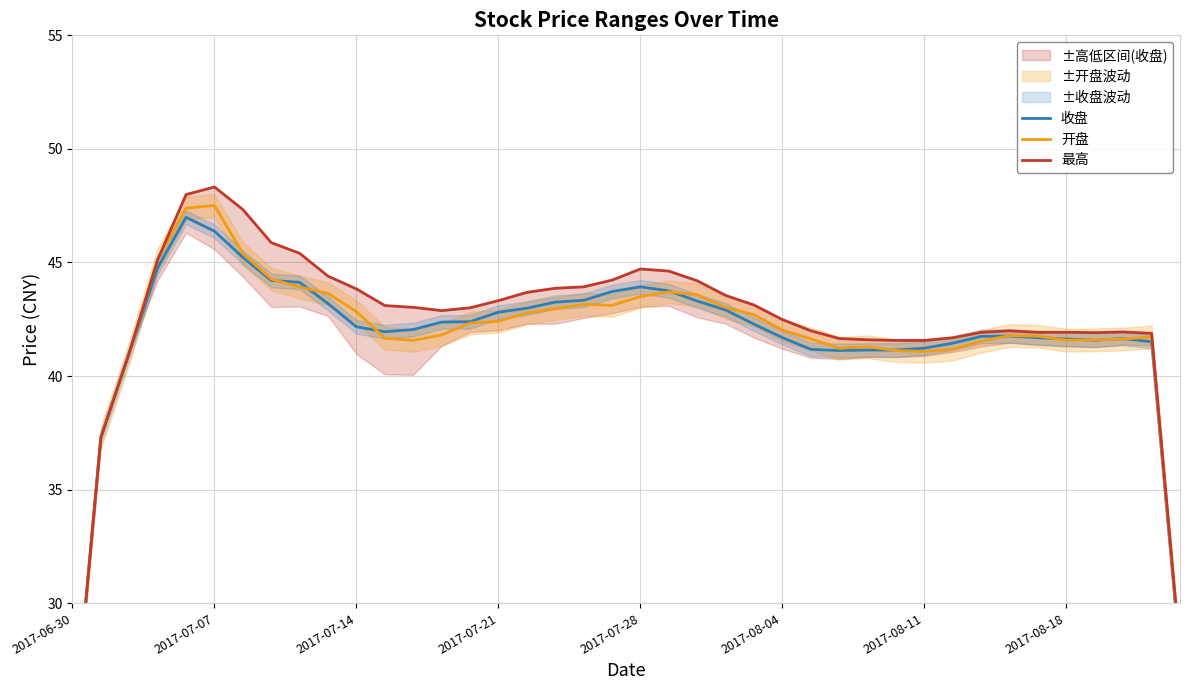

True or false: 开盘 and 最高 intersect in this chart.

False